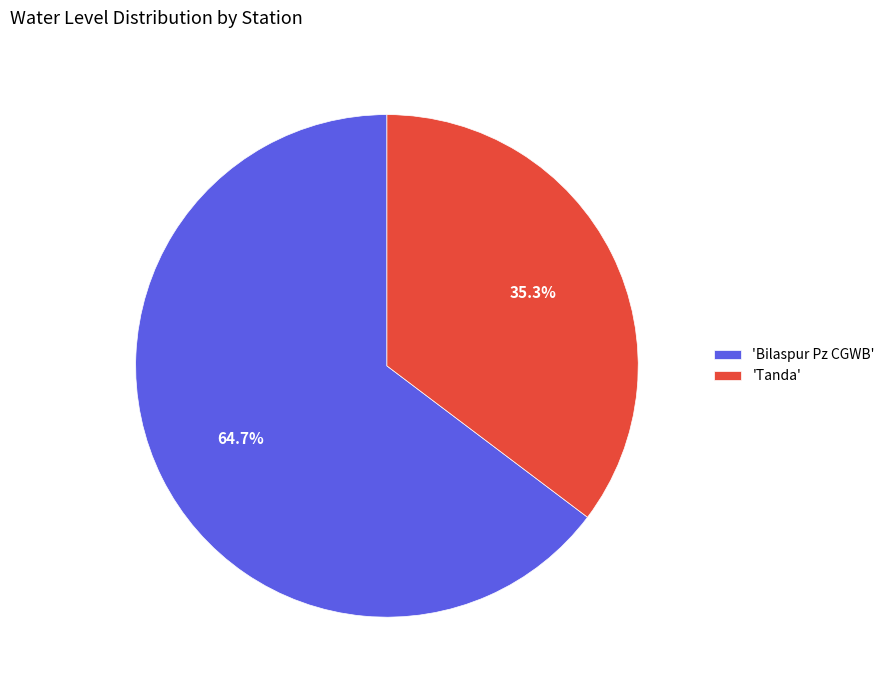

How many slices are in this pie chart?

2